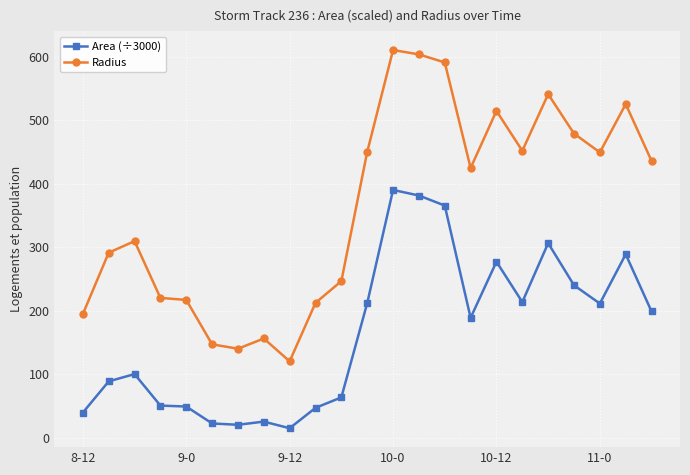

Which series has the widest spread of values?

Radius